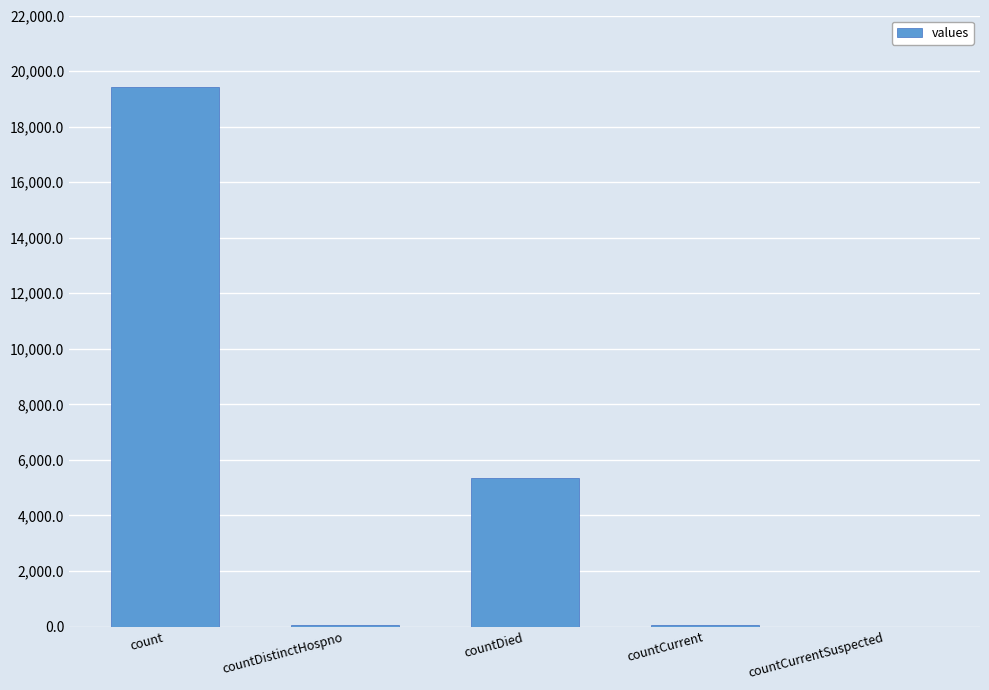

Between countCurrentSuspected and countDied, which is larger?

countDied